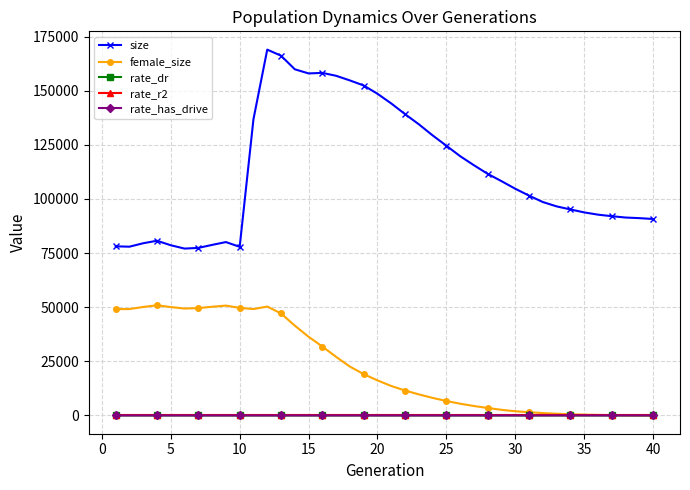

Which series has the largest total across all categories?

size